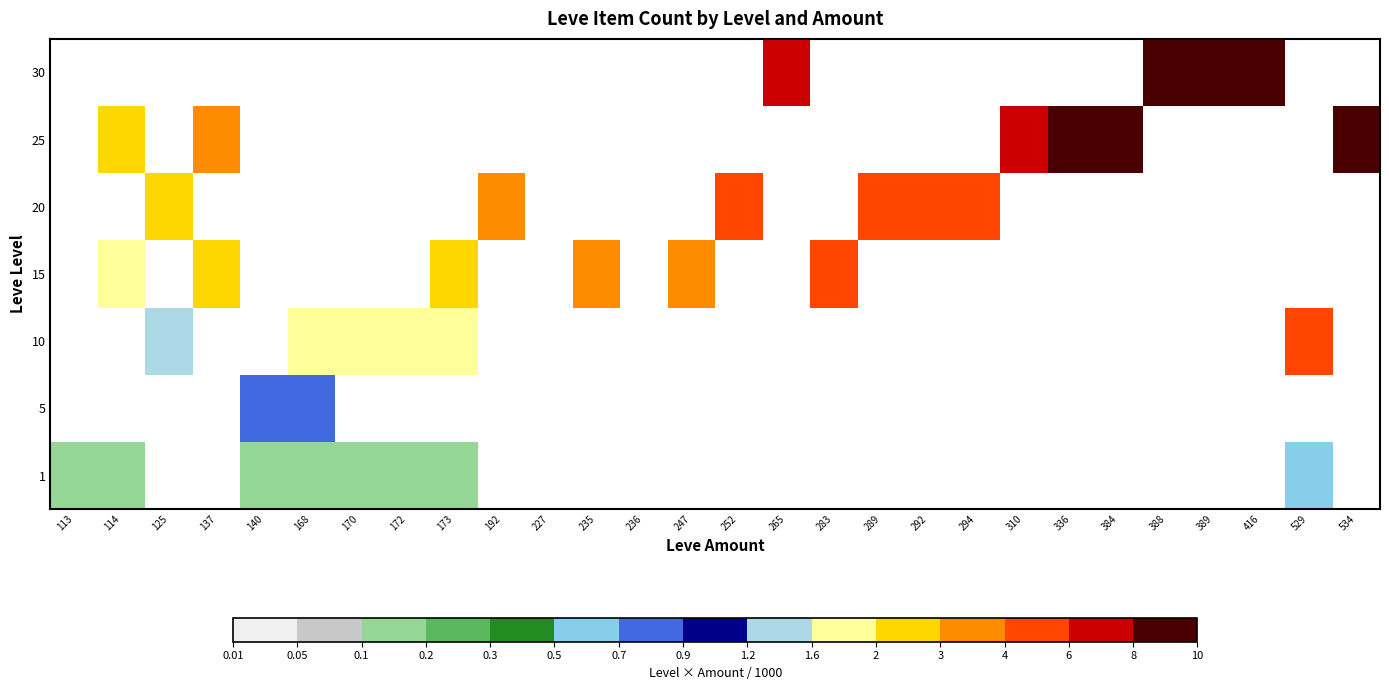

Is the value of 1 at 389 greater than the value of 30 at 236?

No